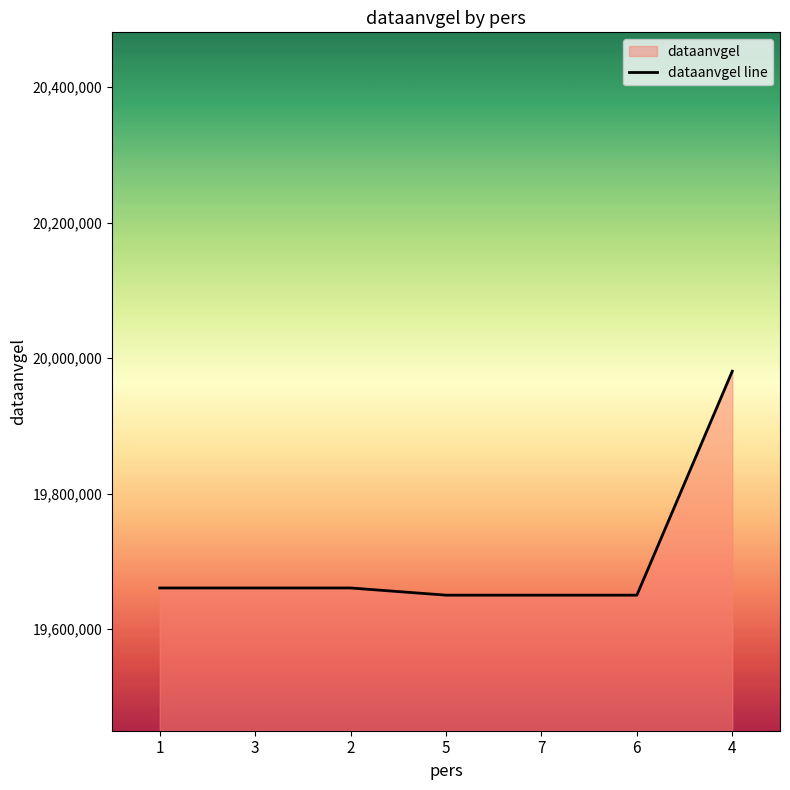

True or false: the data shows 30436986 at 7.

False